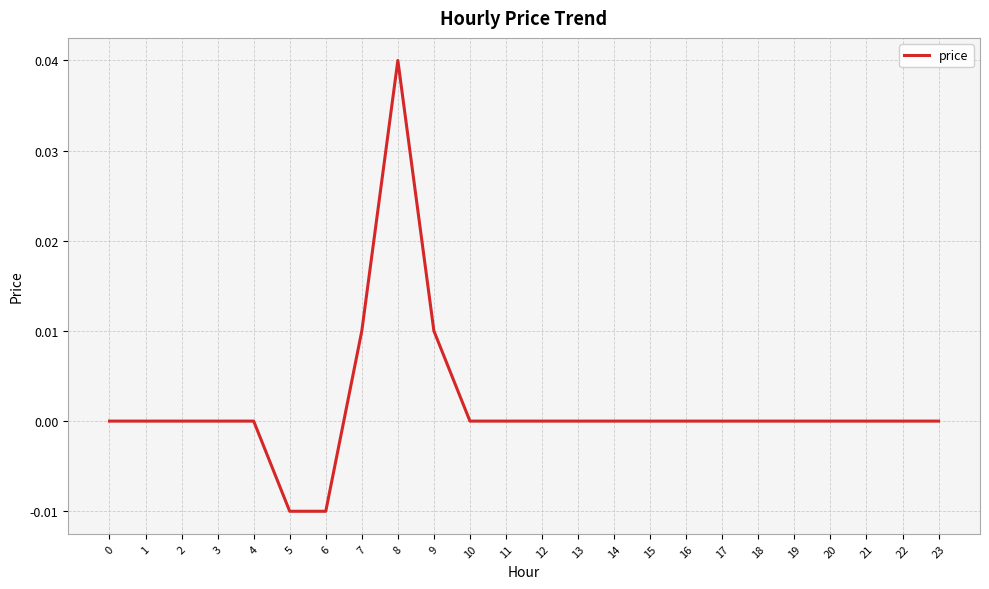

Which has a higher value, 6 or 4?

4